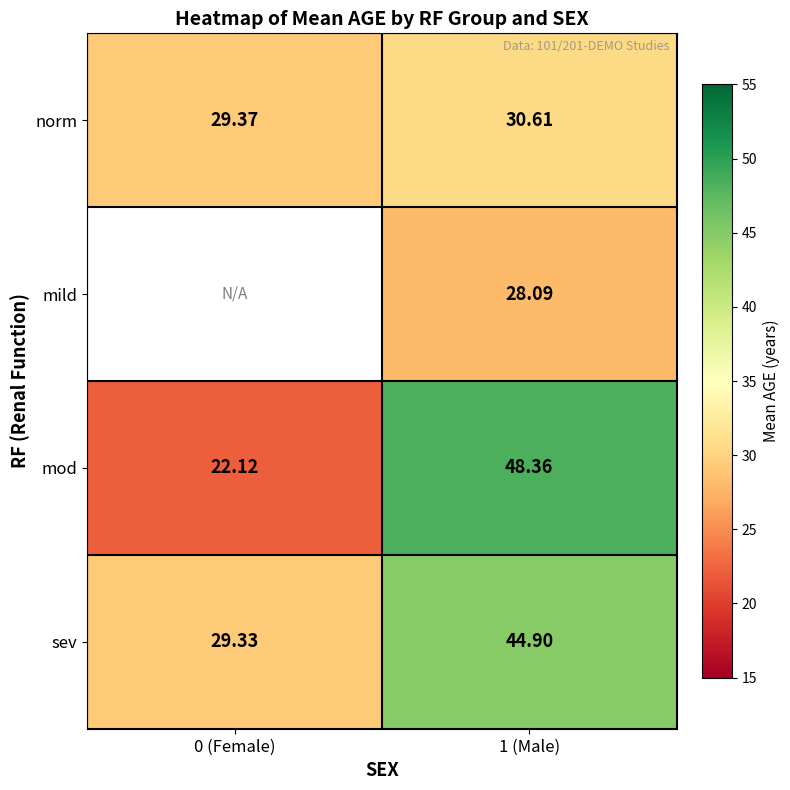

Is the value of norm at 1 (Male) greater than the value of sev at 0 (Female)?

Yes